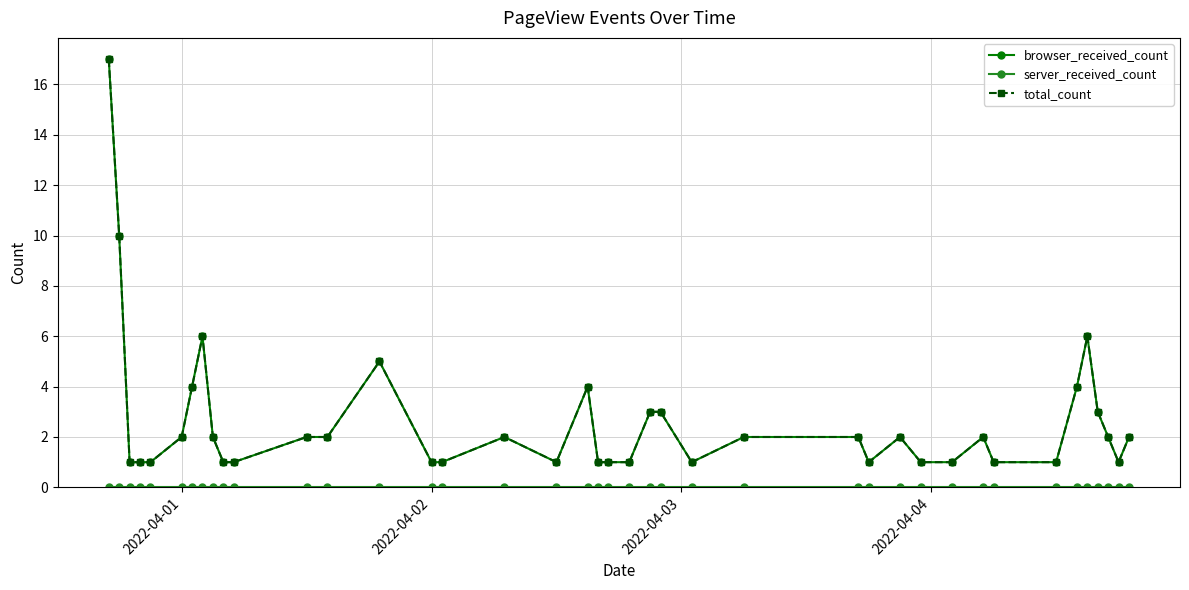

True or false: server_received_count and total_count intersect in this chart.

False